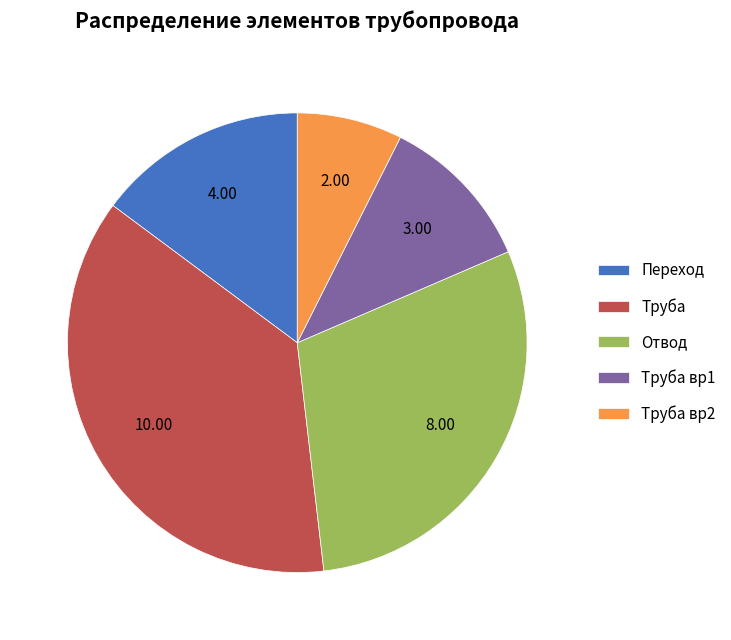

Combined, do Труба вр1 and Отвод account for over 50%?

No